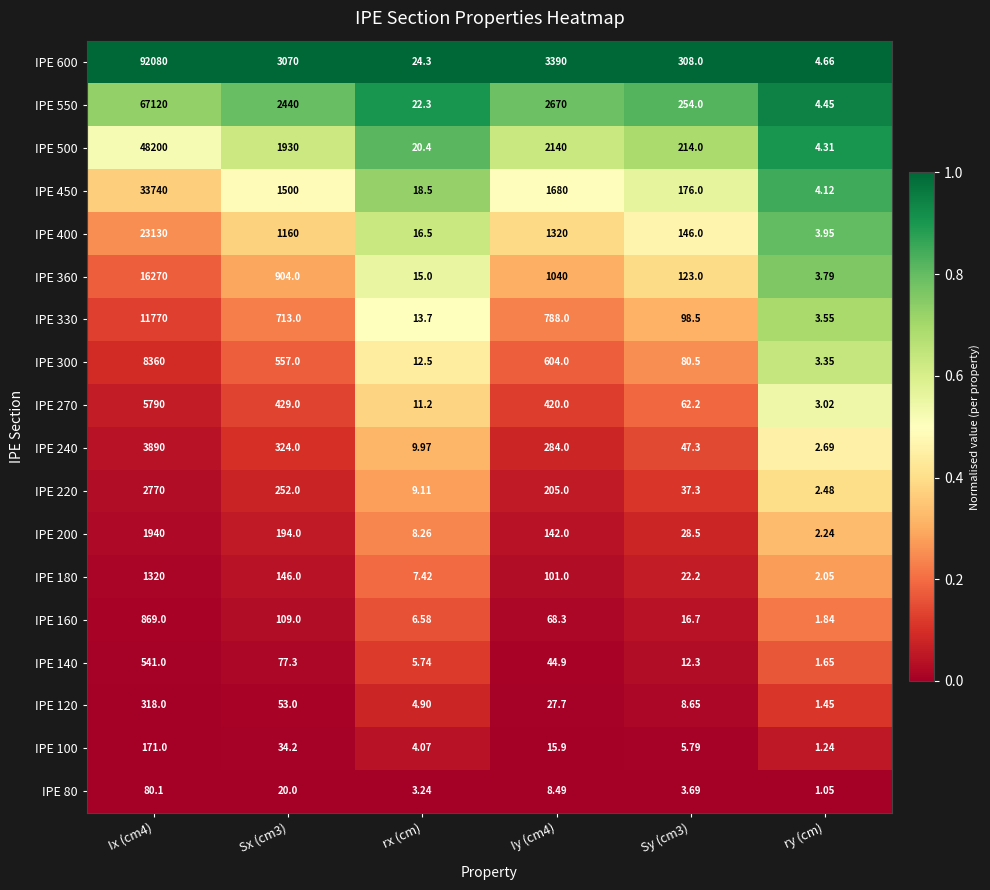

At which label does IPE 100 reach its minimum?

ry (cm)